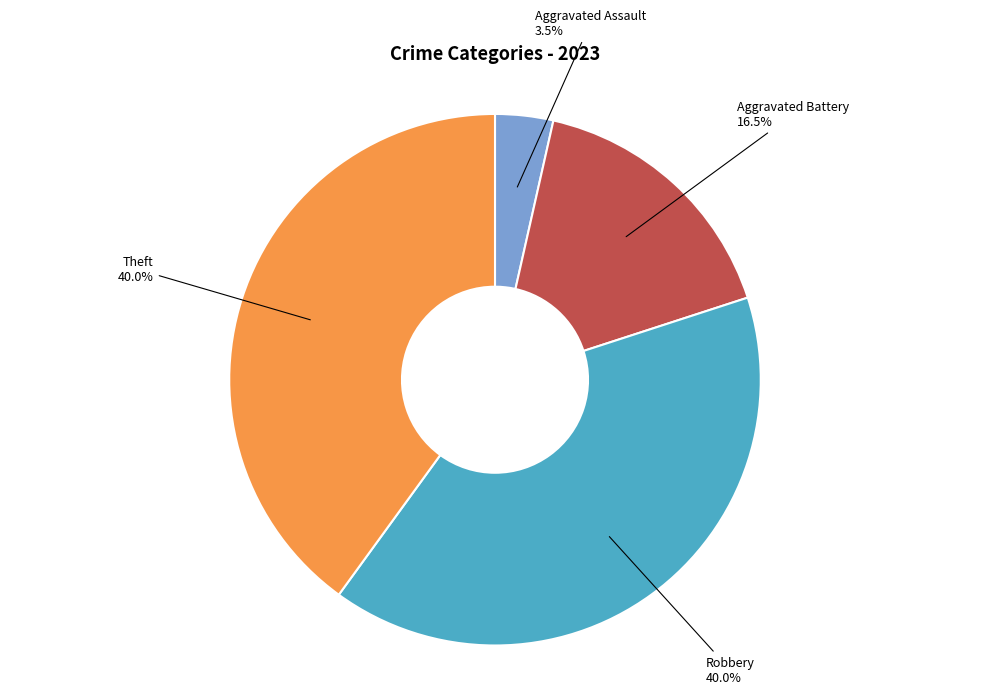

Is there a majority slice in this chart?

No